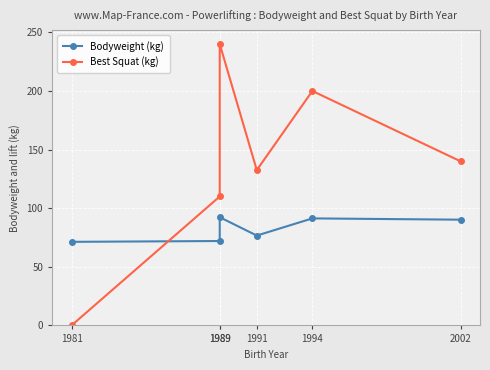

Reading right to left, extract all data points from this chart.

Bodyweight (kg): 90.2	91.3	76.7	92.3	72.0	71.3
Best Squat (kg): 140.0	200.0	132.5	240.0	110.0	0.0